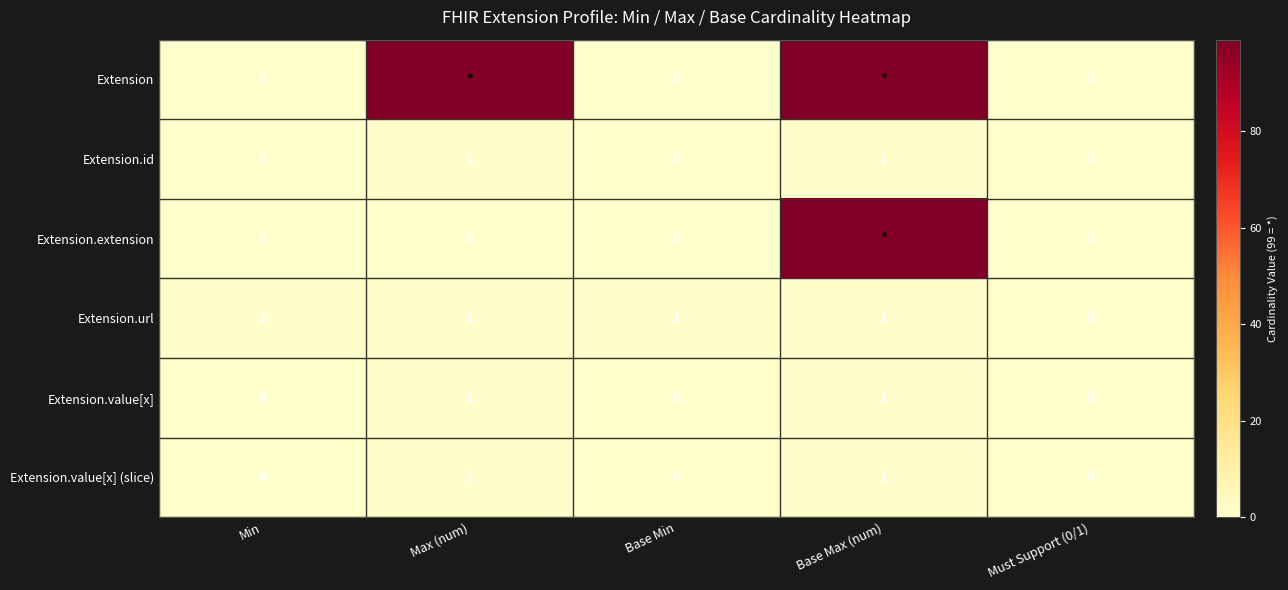

How many Extension.id values are between 0 and 1?

5